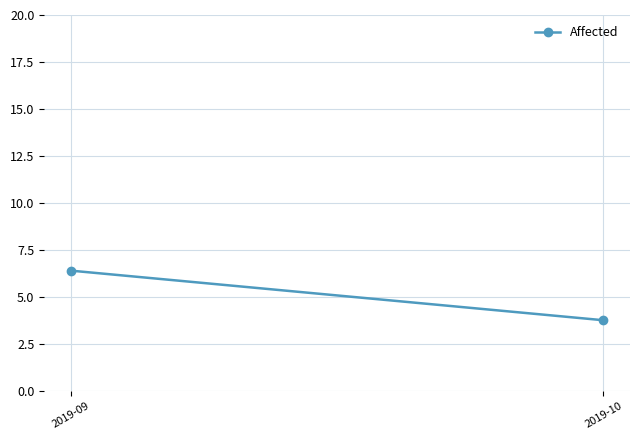

Which category has the lowest value across all series?

2019-10